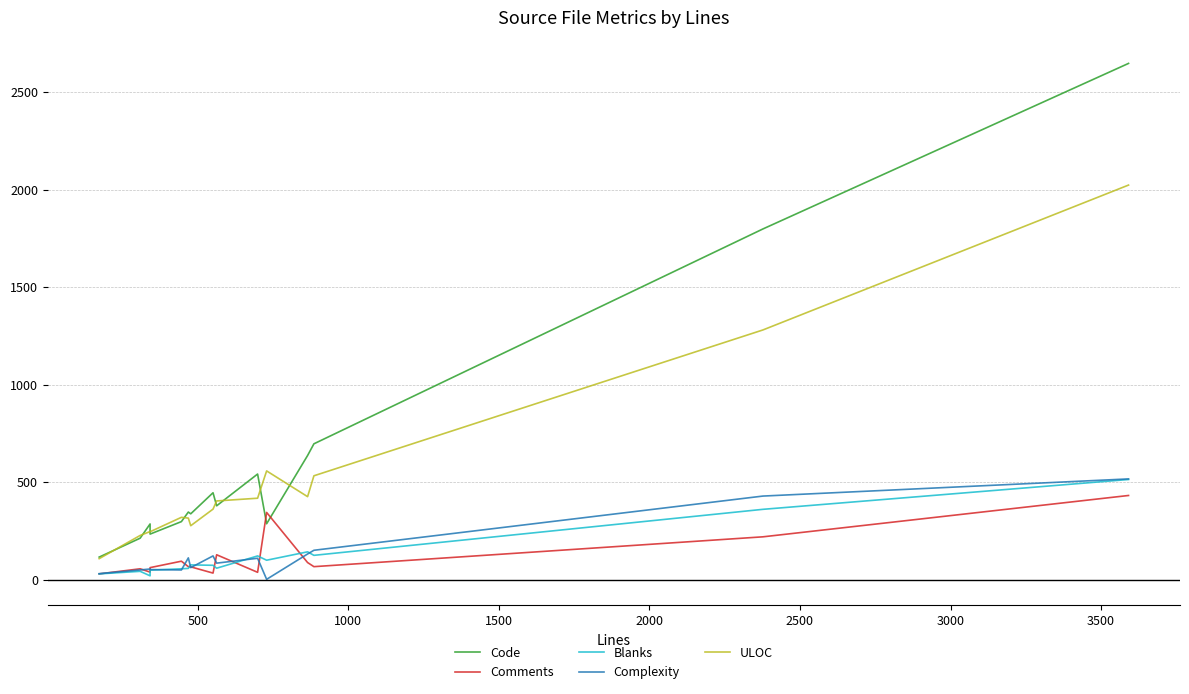

True or false: ULOC has more than 1 interior local peaks.

True